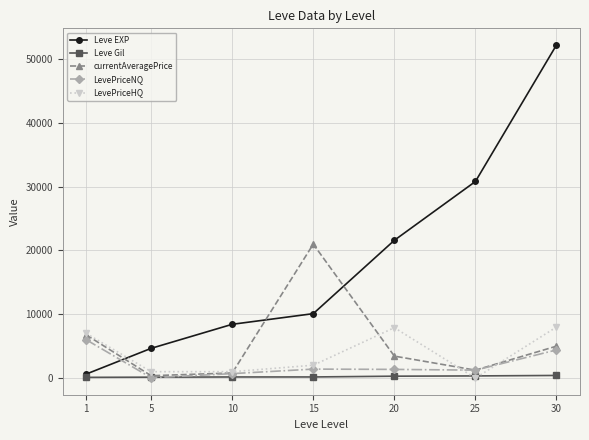

Which series has the widest spread of values?

Leve EXP